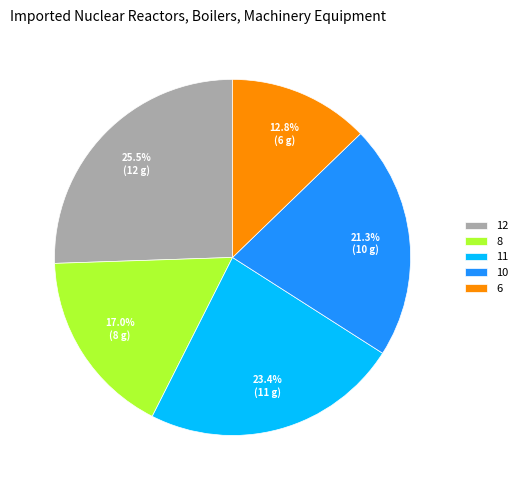

Rank the categories by value from highest to lowest.

12, 11, 10, 8, 6